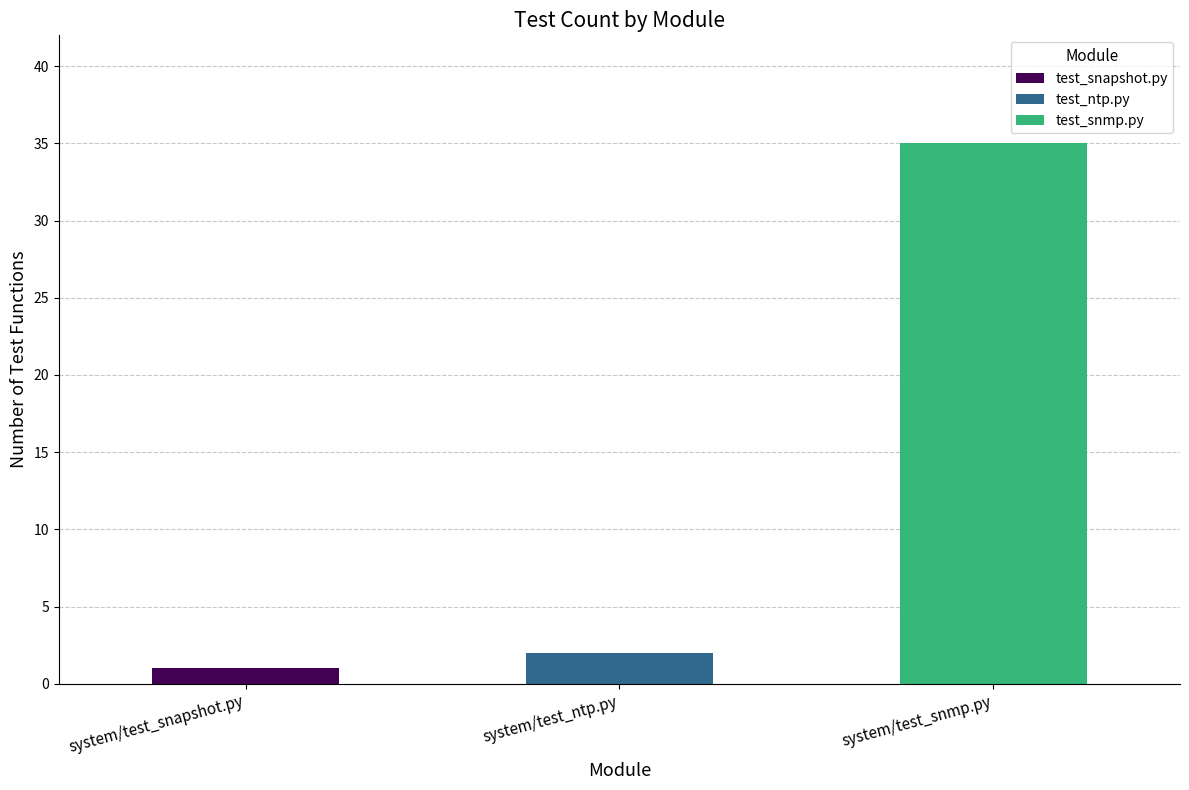

Which category has the highest value in the test_snapshot.py series?

system/test_snapshot.py